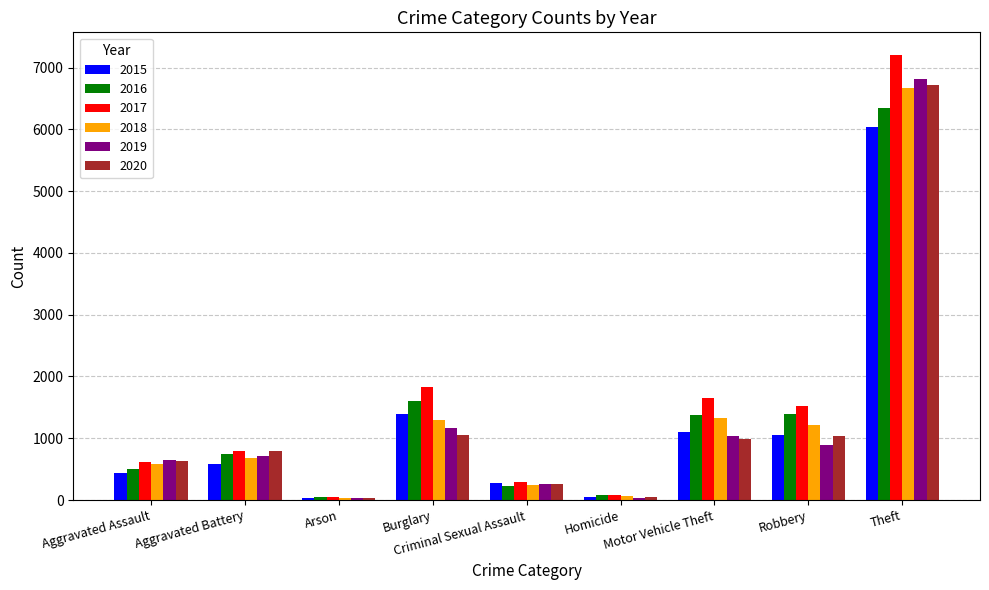

What is the label of the 7th bar from the right?

Arson